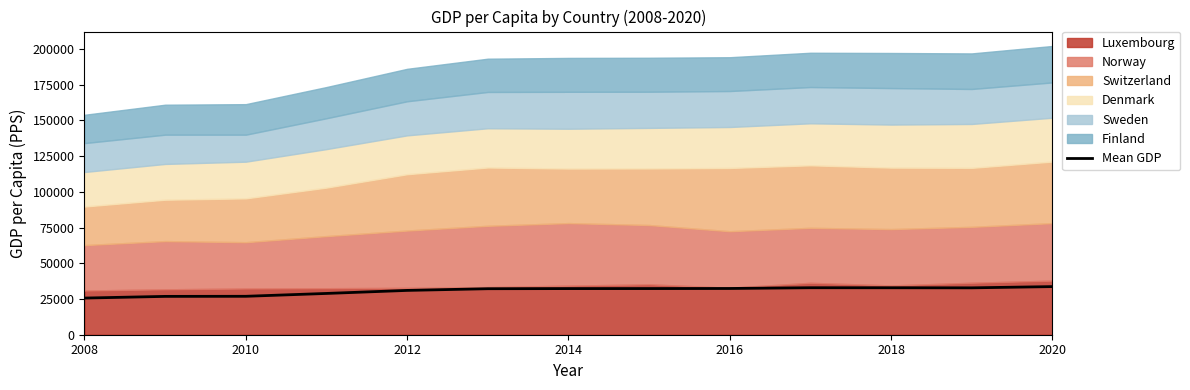

What is the maximum value shown in the chart?

33667.8